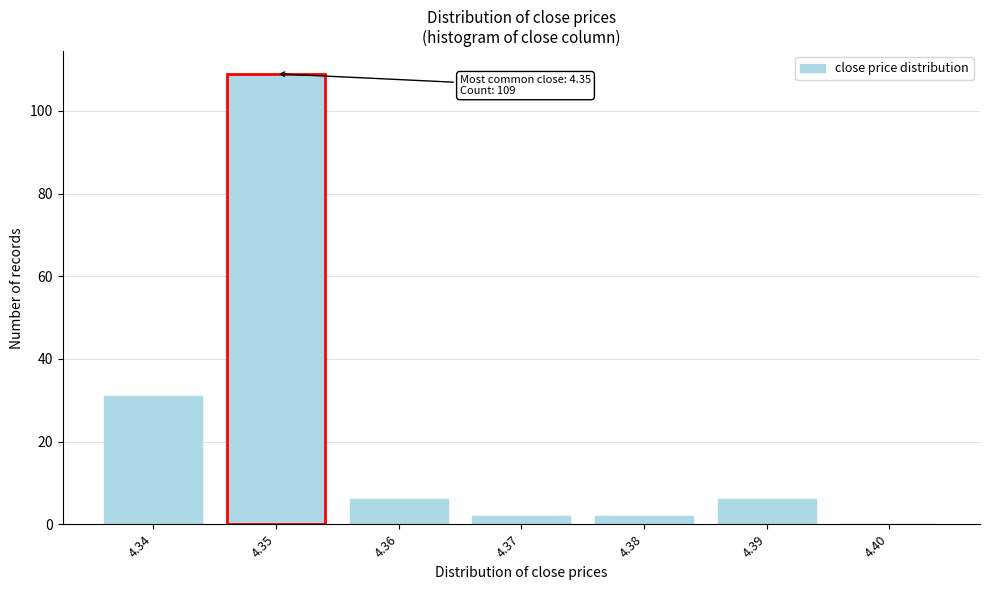

Reading left to right, list all the values displayed in this chart.

4.34=31	4.35=109	4.36=6	4.37=2	4.38=2	4.39=6	4.40=0